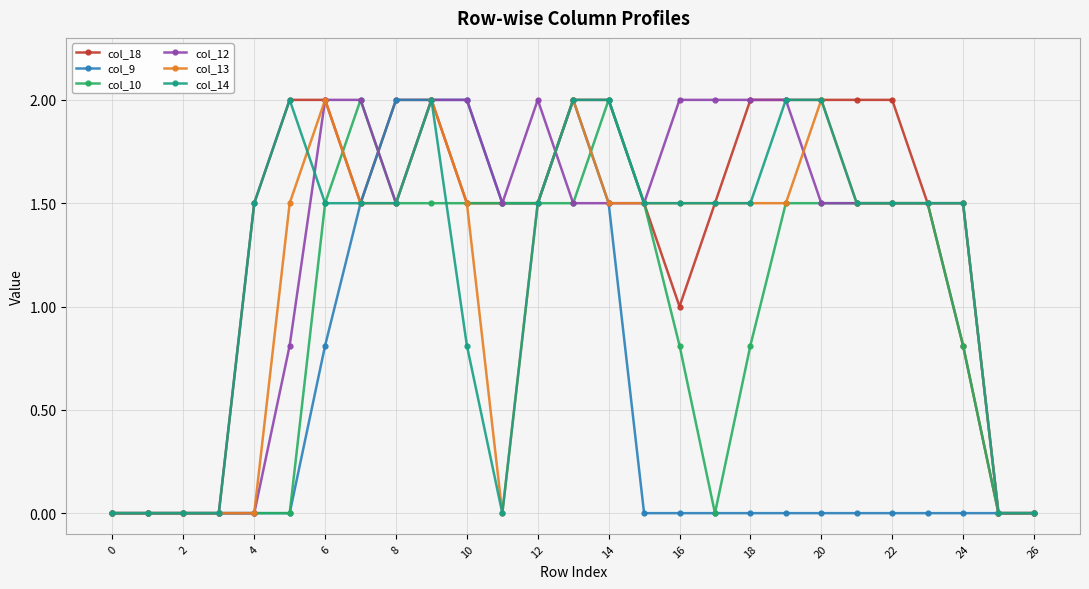

Reading left to right, what are all the values shown in this chart?

col_18: 0.0	0.0	0.0	0.0	1.5	2.0	2.0	1.5	2.0	2.0	1.5	1.5	1.5	2.0	2.0	1.5	1.0	1.5	2.0	2.0	2.0	2.0	2.0	1.5	0.8	0.0	0.0
col_9: 0.0	0.0	0.0	0.0	0.0	0.0	0.8	1.5	2.0	2.0	2.0	1.5	1.5	2.0	1.5	0.0	0.0	0.0	0.0	0.0	0.0	0.0	0.0	0.0	0.0	0.0	0.0
col_10: 0.0	0.0	0.0	0.0	0.0	0.0	1.5	2.0	1.5	1.5	1.5	1.5	1.5	1.5	2.0	1.5	0.8	0.0	0.8	1.5	1.5	1.5	1.5	1.5	0.8	0.0	0.0
col_12: 0.0	0.0	0.0	0.0	0.0	0.8	2.0	2.0	1.5	2.0	2.0	1.5	2.0	1.5	1.5	1.5	2.0	2.0	2.0	2.0	1.5	1.5	1.5	1.5	1.5	0.0	0.0
col_13: 0.0	0.0	0.0	0.0	0.0	1.5	2.0	1.5	1.5	2.0	1.5	0.0	1.5	2.0	1.5	1.5	1.5	1.5	1.5	1.5	2.0	1.5	1.5	1.5	1.5	0.0	0.0
col_14: 0.0	0.0	0.0	0.0	1.5	2.0	1.5	1.5	1.5	2.0	0.8	0.0	1.5	2.0	2.0	1.5	1.5	1.5	1.5	2.0	2.0	1.5	1.5	1.5	1.5	0.0	0.0